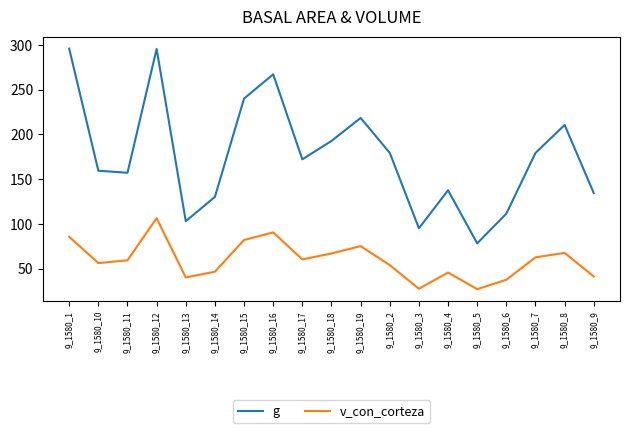

What position from the left is 9_1580_19?

11